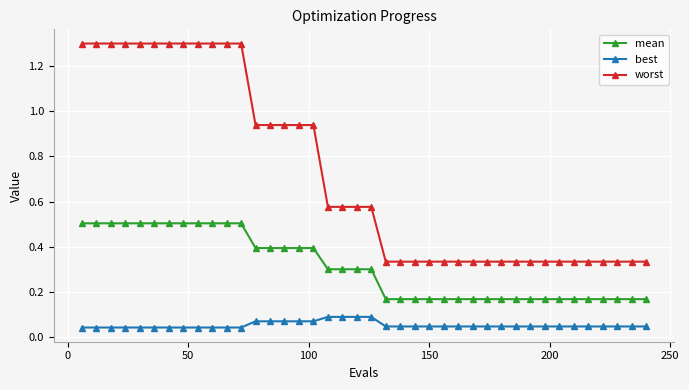

How many lines are shown in the chart?

3